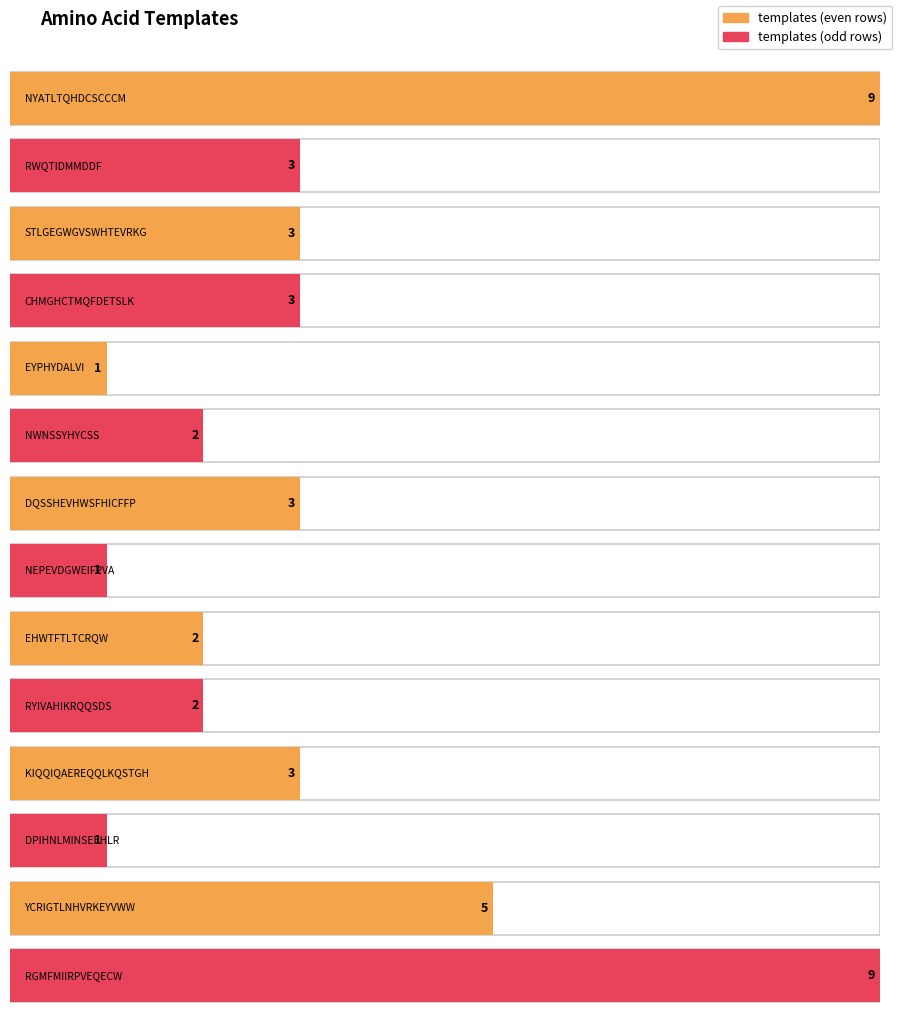

List the labels in order of value, smallest first.

EYPHYDALVI, NEPEVDGWEIFPVA, DPIHNLMINSEEHLR, NWNSSYHYCSS, EHWTFTLTCRQW, RYIVAHIKRQQSDS, RWQTIDMMDDF, STLGEGWGVSWHTEVRKG, CHMGHCTMQFDETSLK, DQSSHEVHWSFHICFFP, KIQQIQAEREQQLKQSTGH, YCRIGTLNHVRKEYVWW, NYATLTQHDCSCCCM, RGMFMIIRPVEQECW